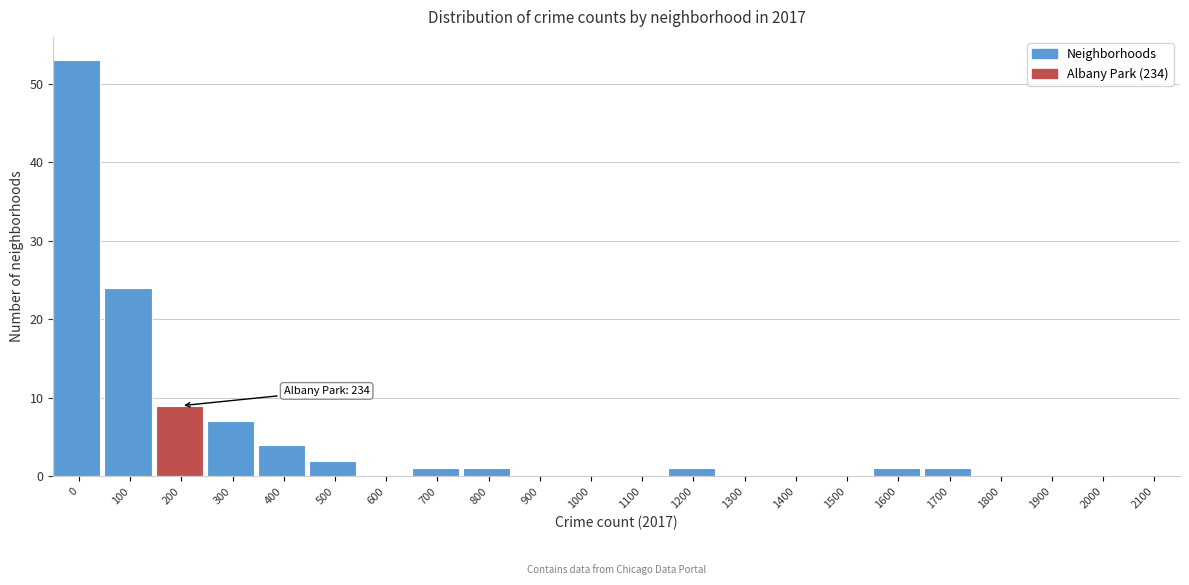

Reading left to right, what are all the values shown in this chart?

0=53	100=24	200=9	300=7	400=4	500=2	600=0	700=1	800=1	900=0	1000=0	1100=0	1200=1	1300=0	1400=0	1500=0	1600=1	1700=1	1800=0	1900=0	2000=0	2100=0